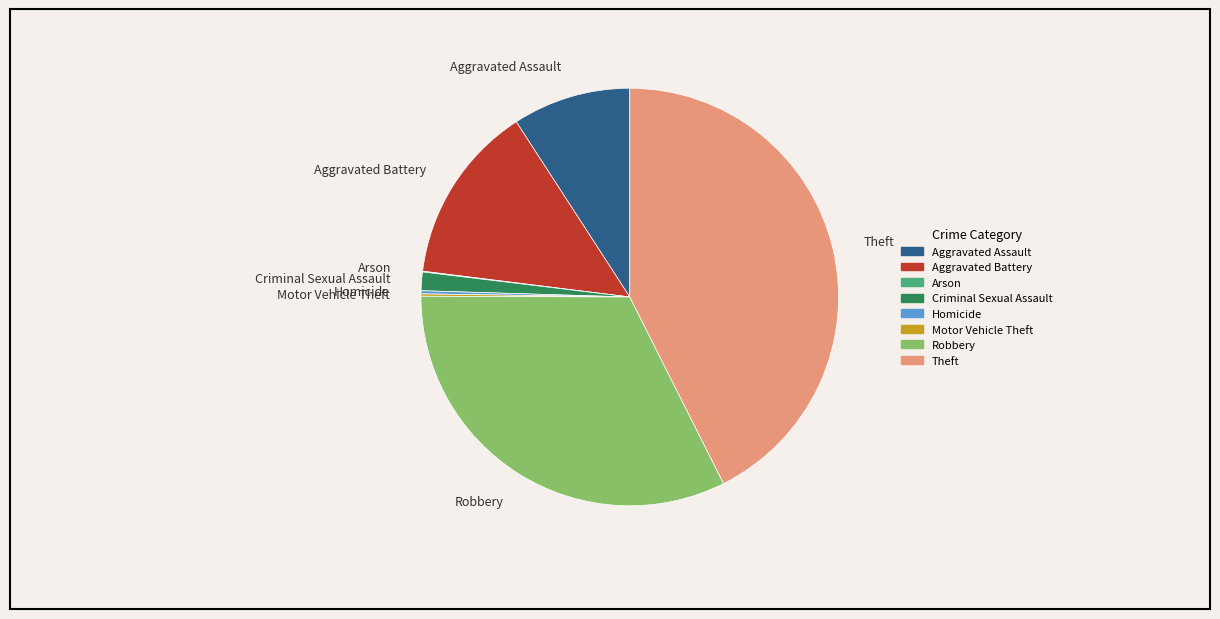

Combined, do Criminal Sexual Assault and Theft account for over 50%?

No